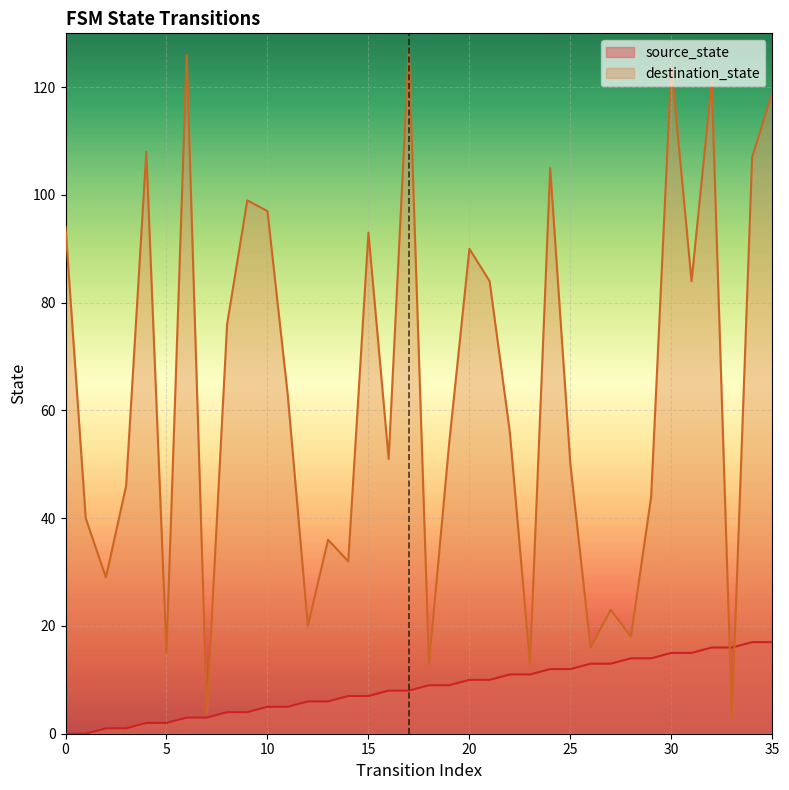

The value of destination_state at 30 is 124. True or false?

True